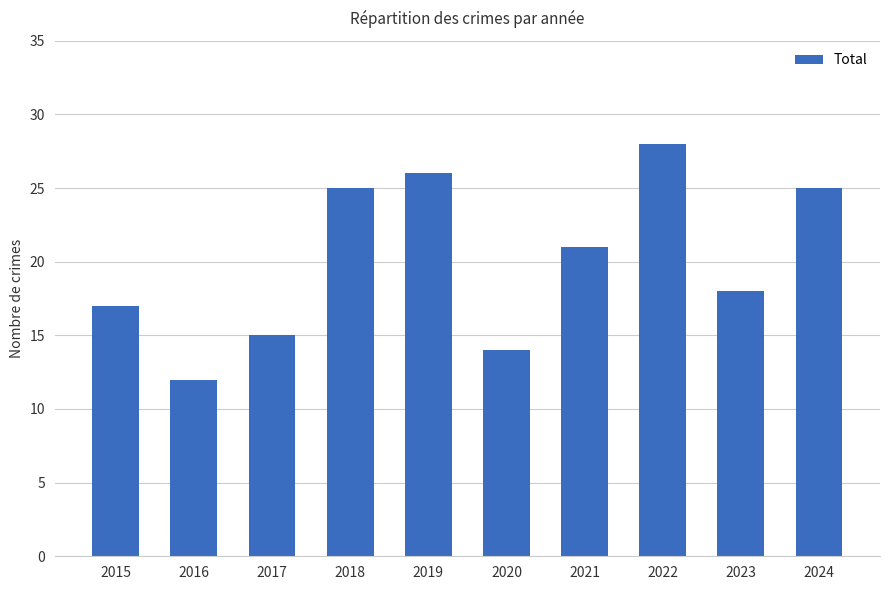

Which category has the highest value across all series?

2022